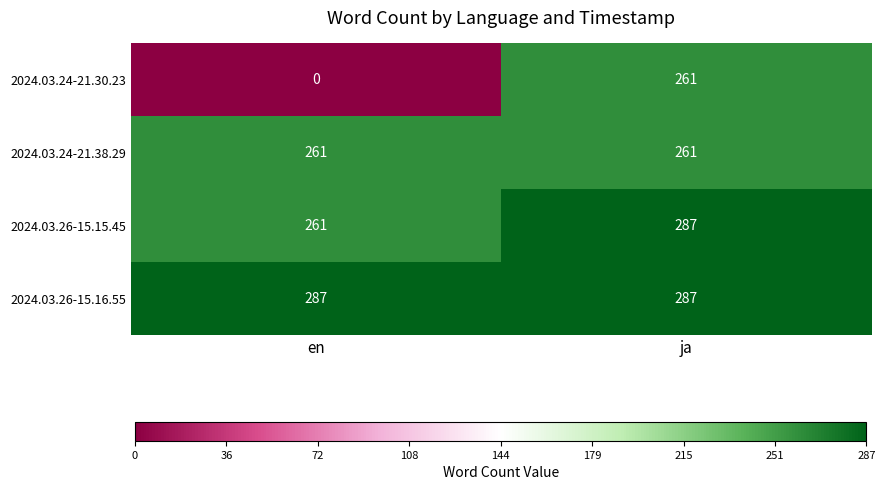

Between en and ja, which series saw the biggest shift?

2024.03.24-21.30.23